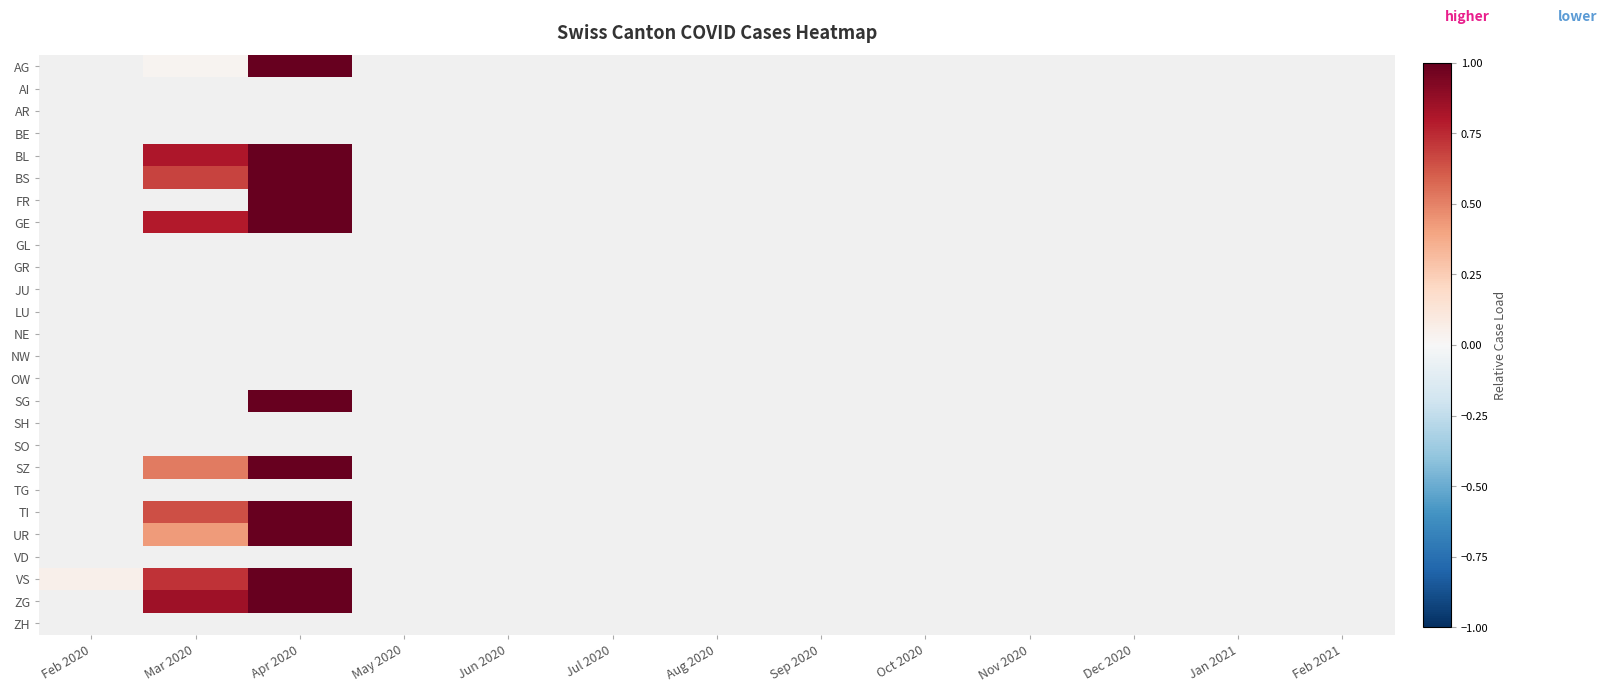

Is it true that TI equals 0.6 at Mar 2020?

True